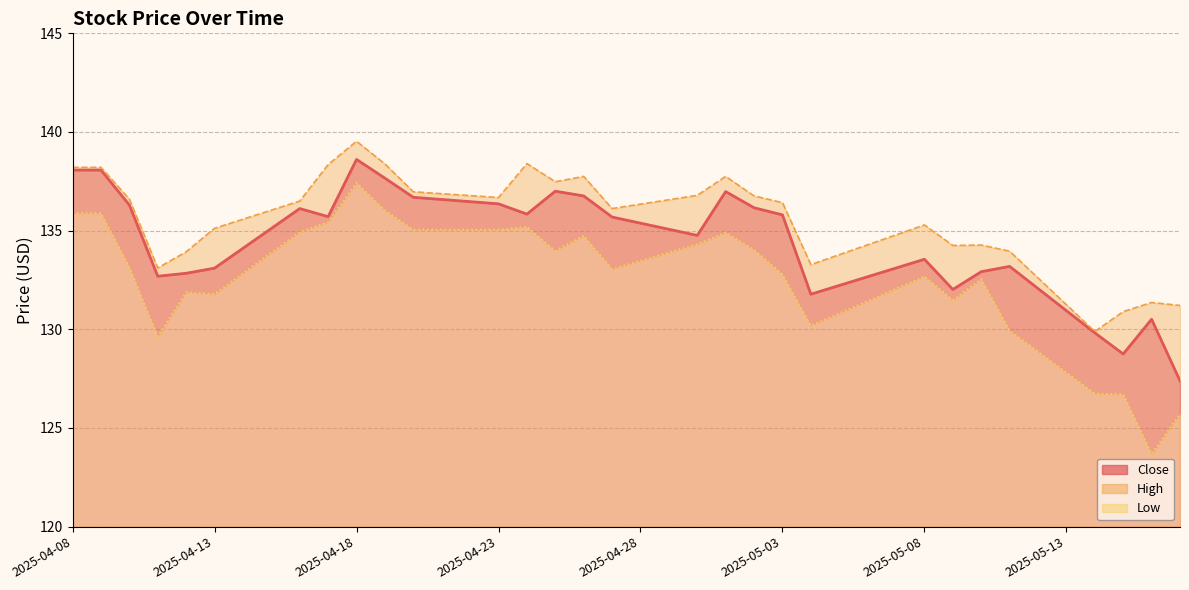

At which label does High first exceed 136?

2025-04-08